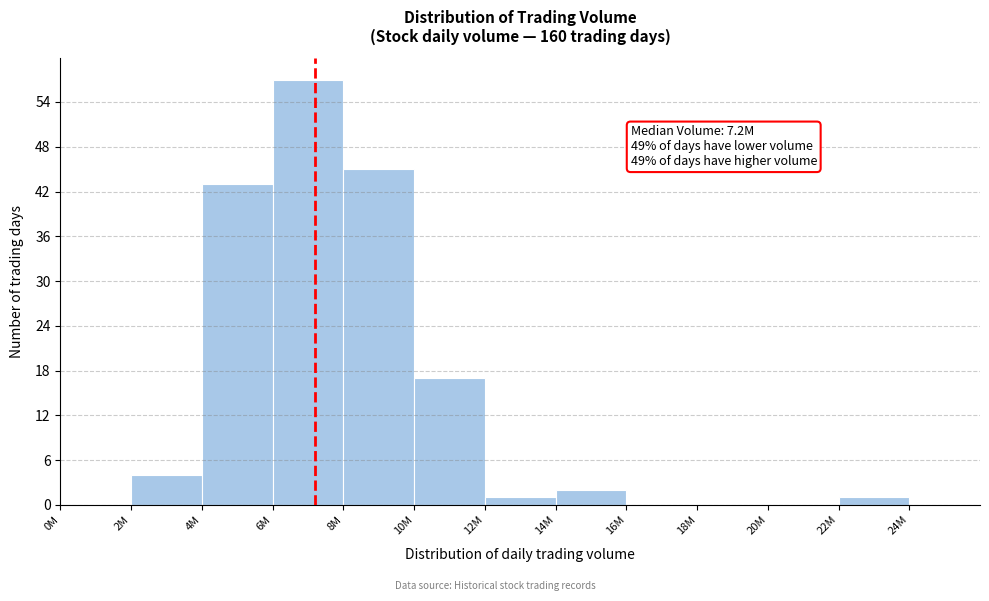

Reading right to left, what are all the values shown in this chart?

24M=0	22M=1	20M=0	18M=0	16M=0	14M=2	12M=1	10M=17	8M=45	6M=57	4M=43	2M=4	0M=0